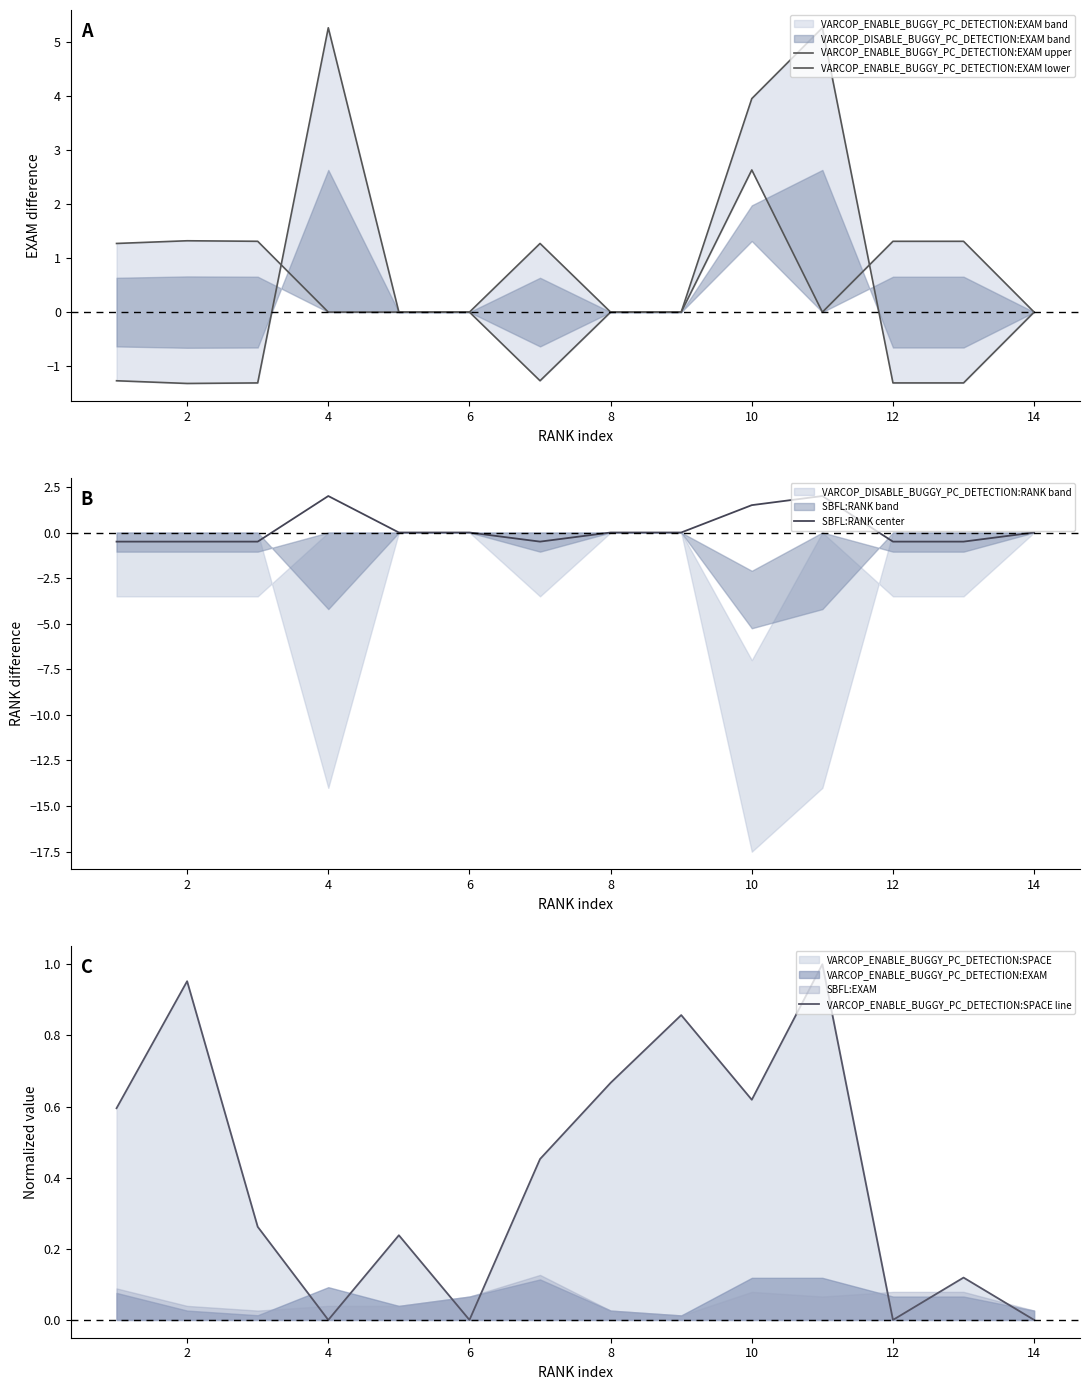

The SBFL:RANK center series shows 0.0 at 6. True or false?

True